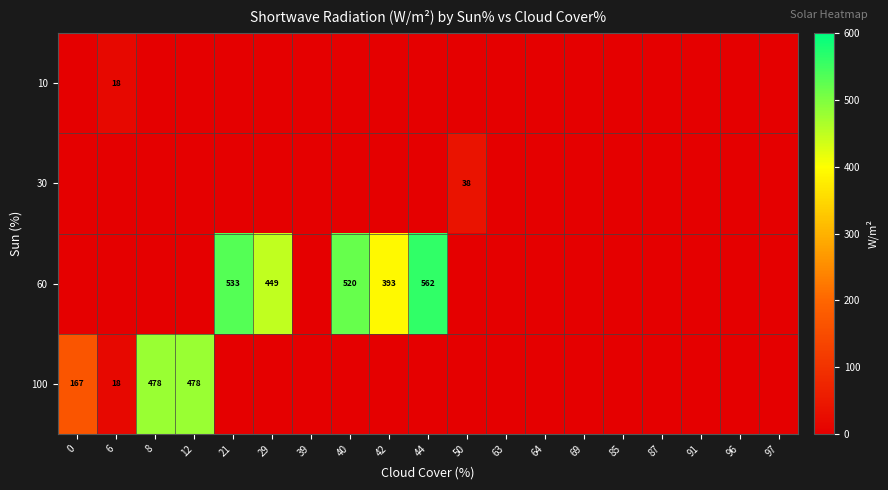

How many categories are shown in the chart?

19